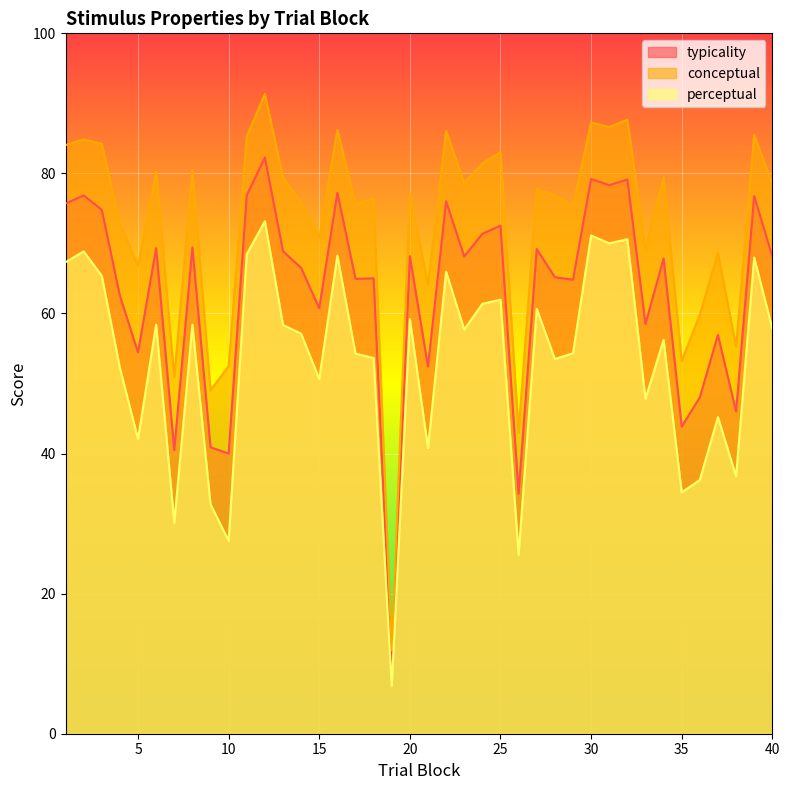

True or false: perceptual and typicality intersect in this chart.

False